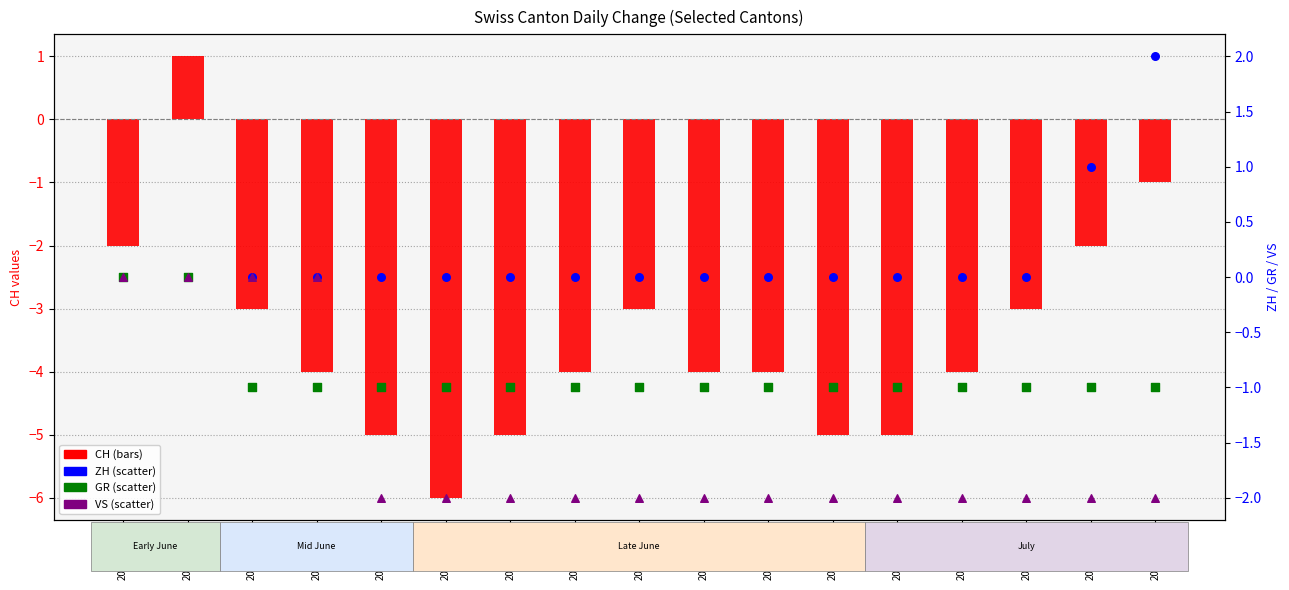

At which category is the sum across all series the highest?

2020-06-04